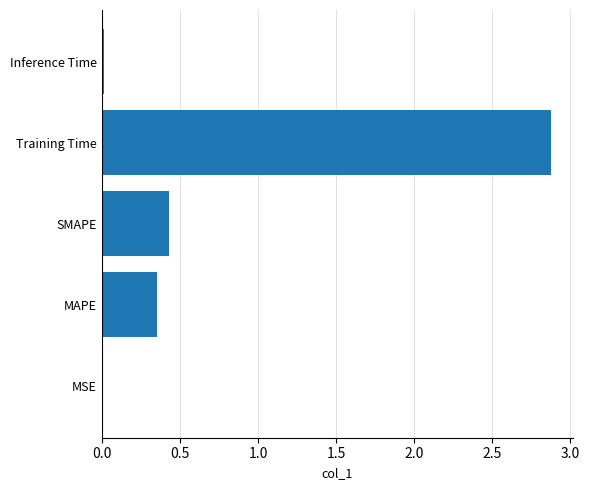

Which has a higher value, MAPE or SMAPE?

SMAPE